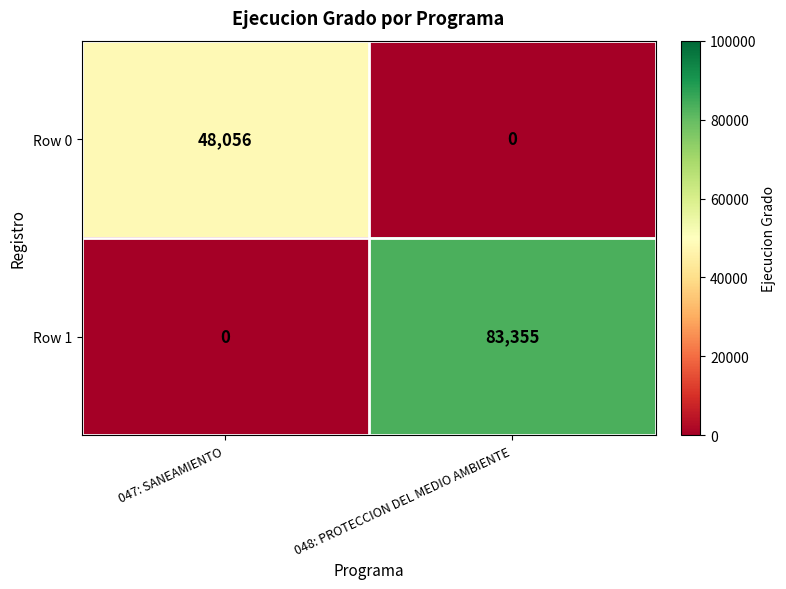

Reading left to right, transcribe all the data shown in this chart.

Row 0: 48056	0
Row 1: 0	83355